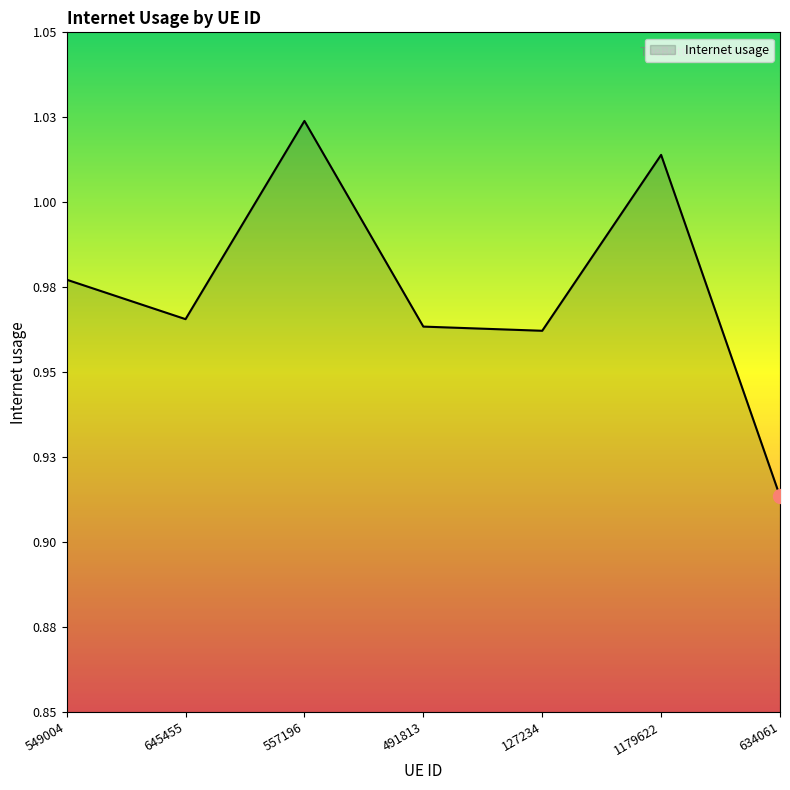

What is the label of the 5th point from the right?

557196